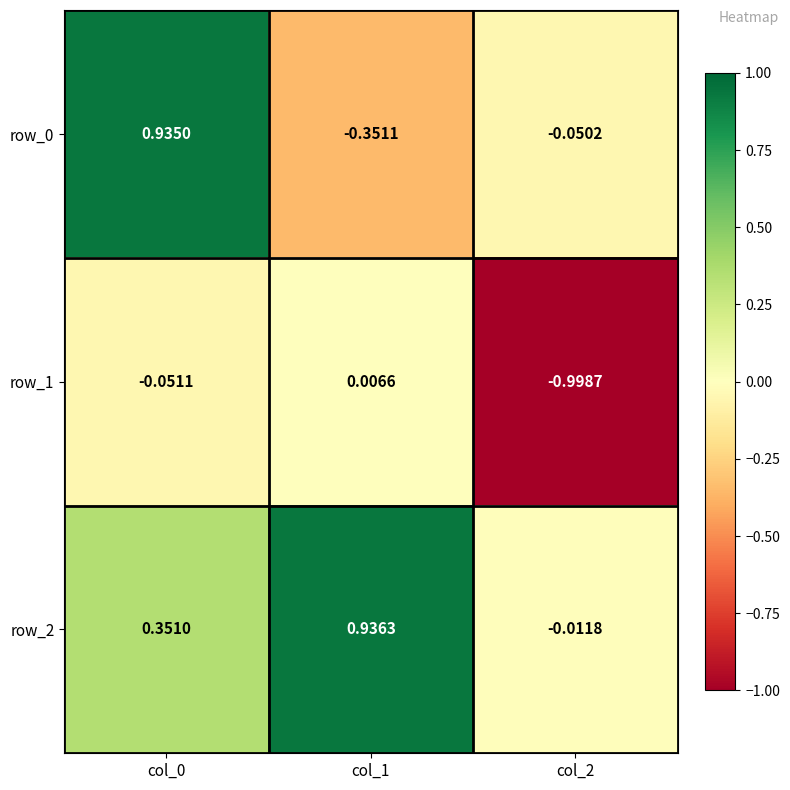

How many data points does each series have?

3